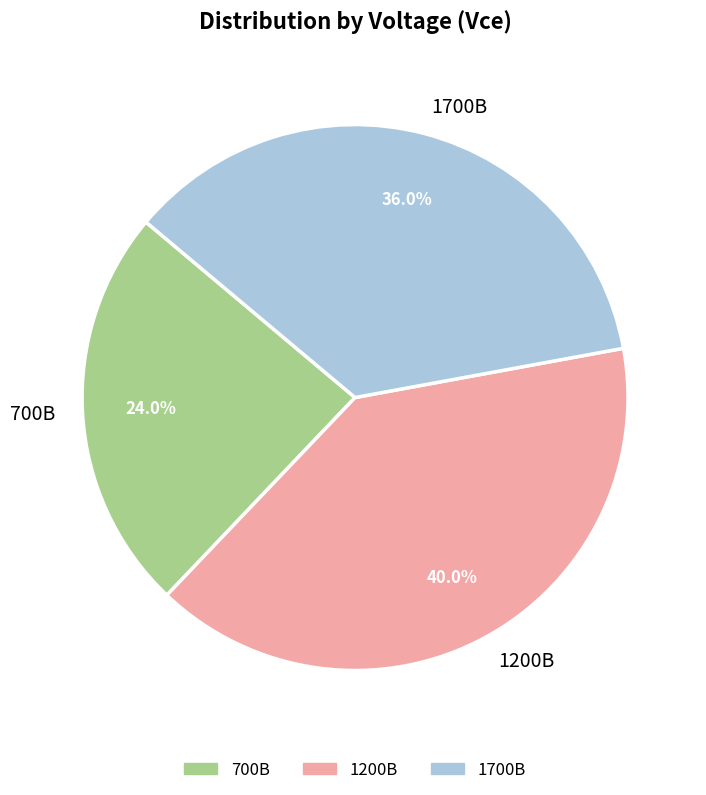

Rank the categories by value from lowest to highest.

700В, 1700В, 1200В